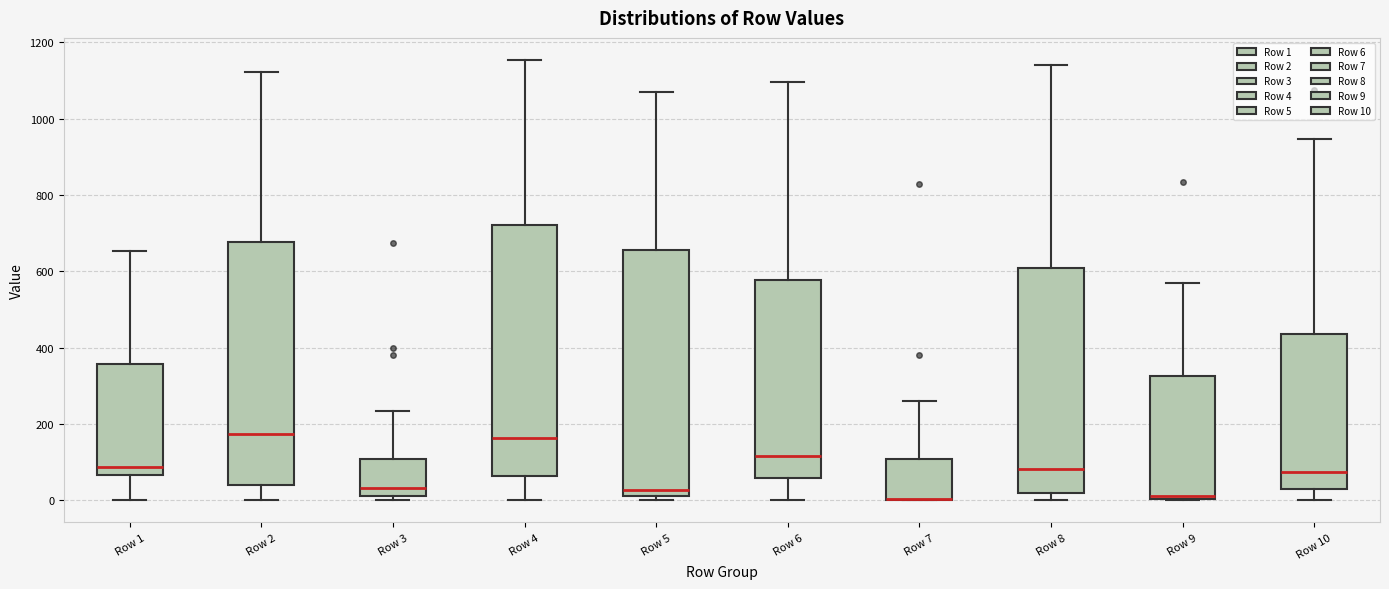

Where does the upper whisker of the box for Row 8 end on the y-axis? The values are not printed on the chart, so give them approximately, as read against the axis.

1140